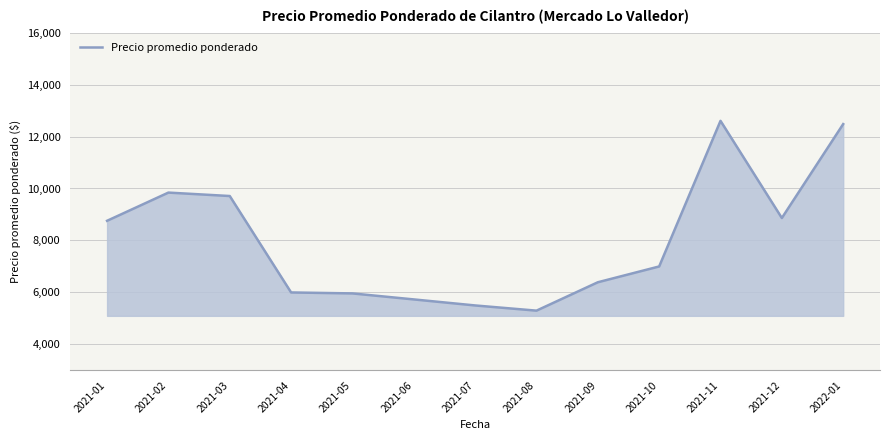

What position from the right is 2021-01?

13